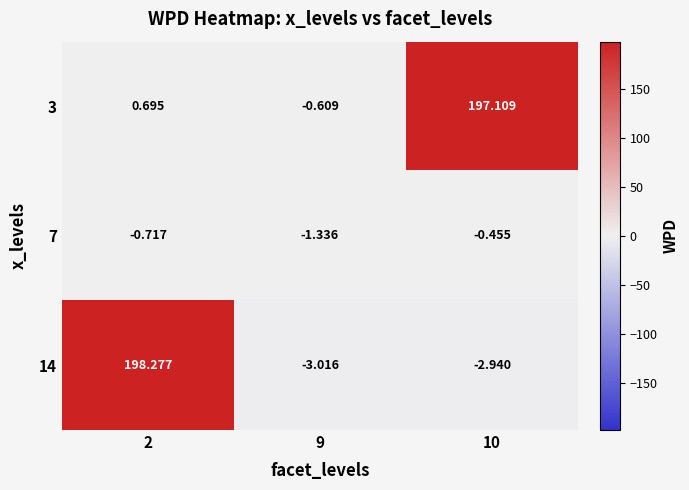

At which category does the chart reach its minimum across all series?

9